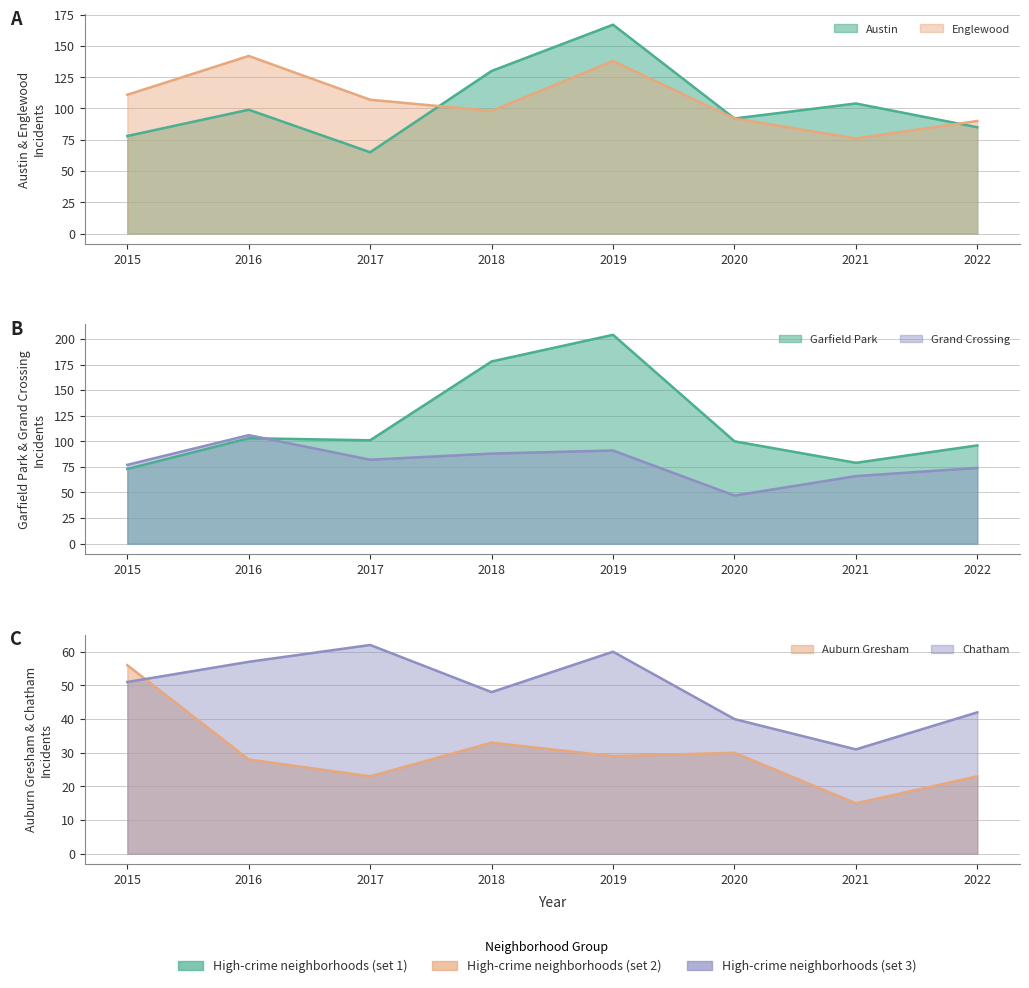

What is the approximate value of Englewood at 2017, to the nearest 5?

105